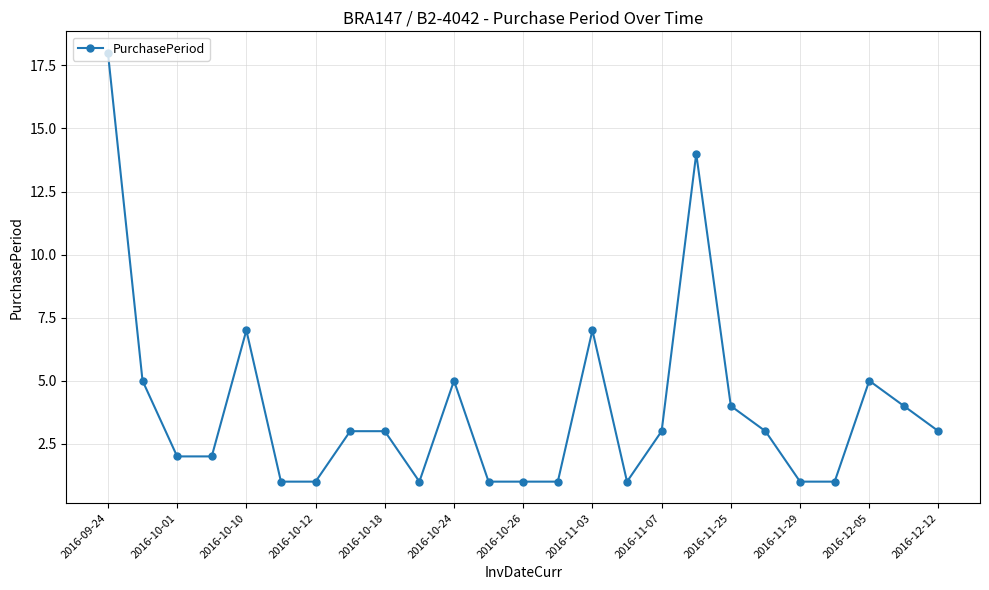

What is the value of the 10th point from the left?

1